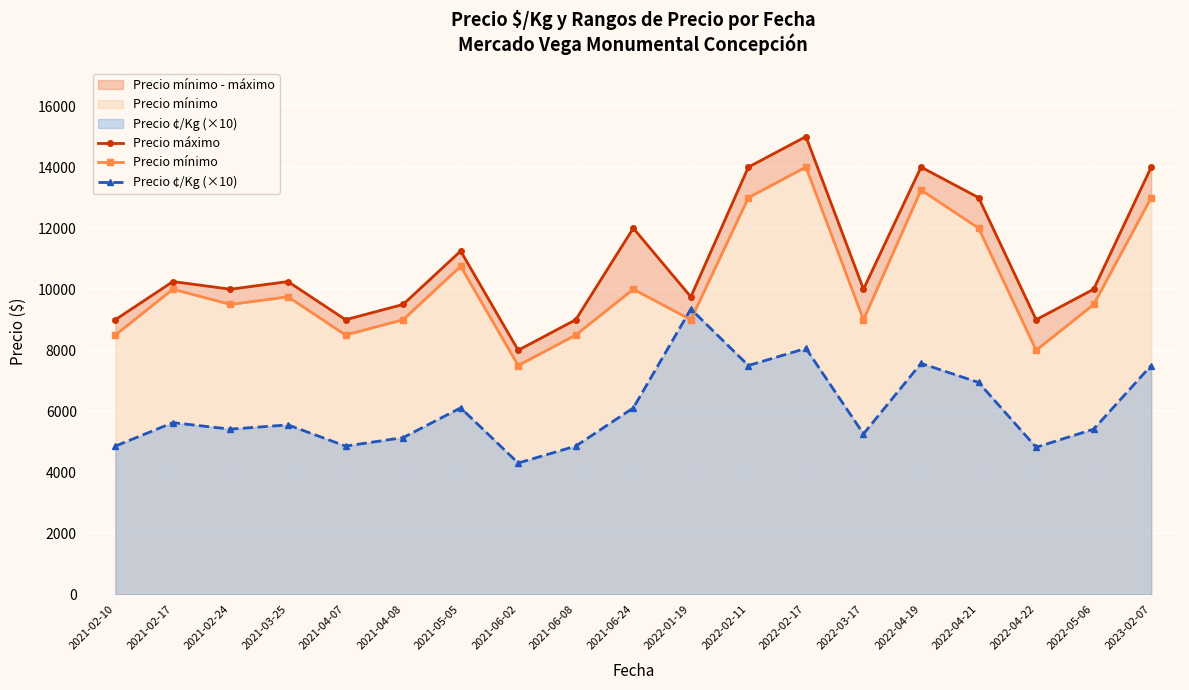

How many interior local peaks does the Precio máximo series have?

6